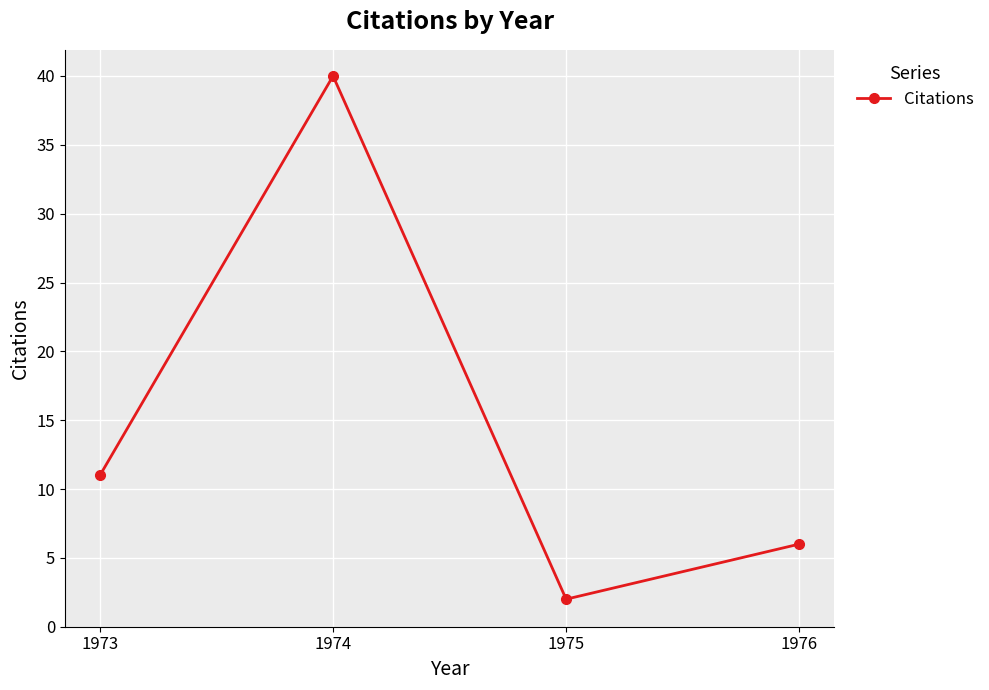

List the labels in order of value, largest first.

1974, 1973, 1976, 1975